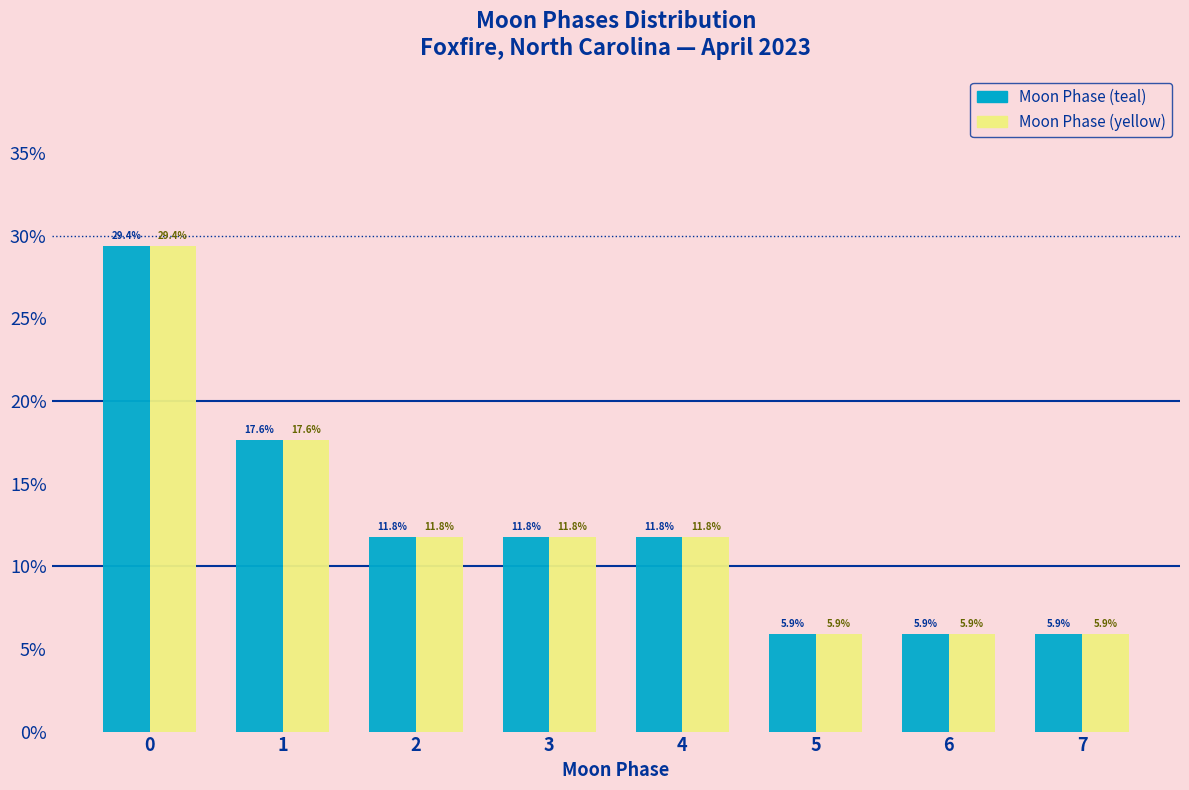

Reading right to left, list all the values displayed in this chart.

Moon Phase (teal): 5.9	5.9	5.9	11.8	11.8	11.8	17.6	29.4
Moon Phase (yellow): 5.9	5.9	5.9	11.8	11.8	11.8	17.6	29.4